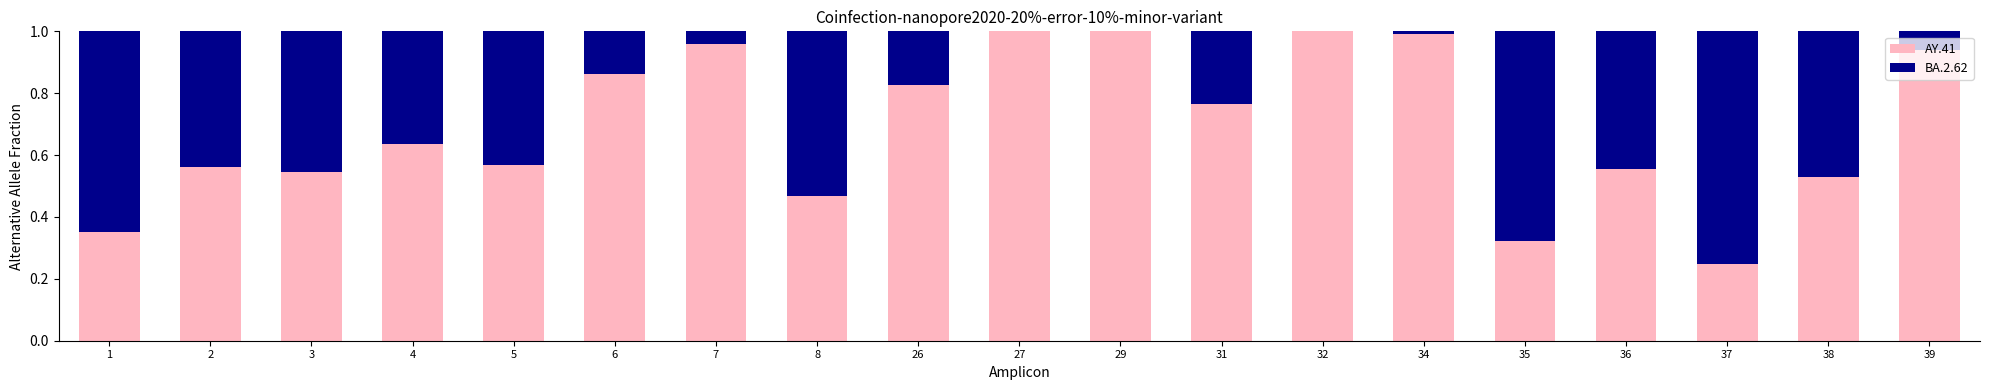

The AY.41 series shows 0.6 at 35. True or false?

False